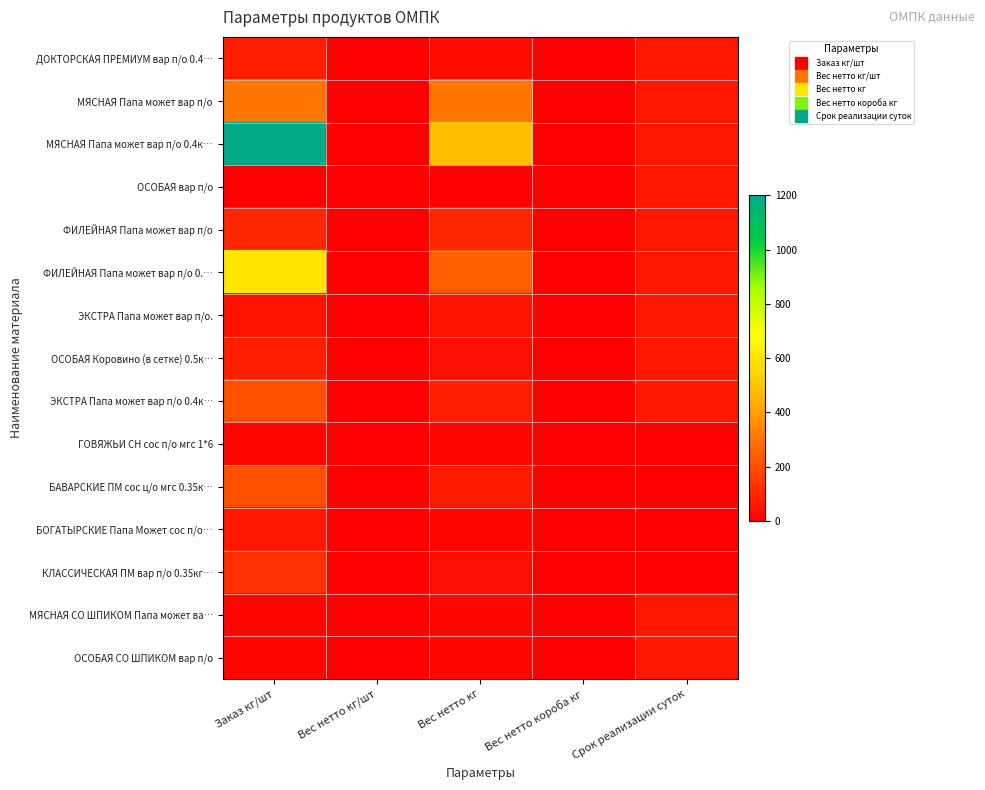

Count the number of categories in the chart.

5